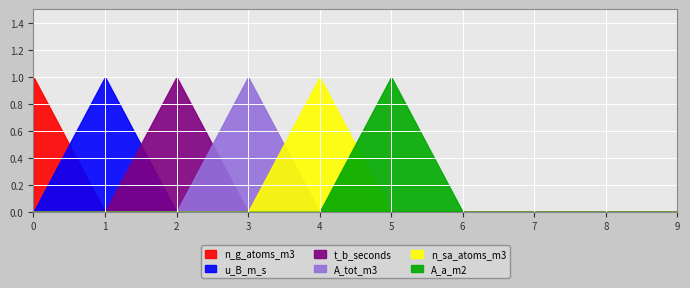

How many values in the t_b_seconds series exceed 0?

1